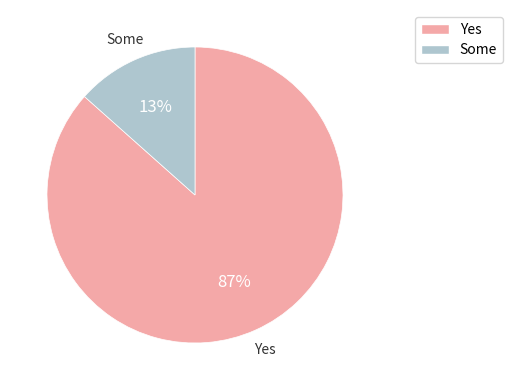

To the nearest percent, what is the average slice percentage?

50%